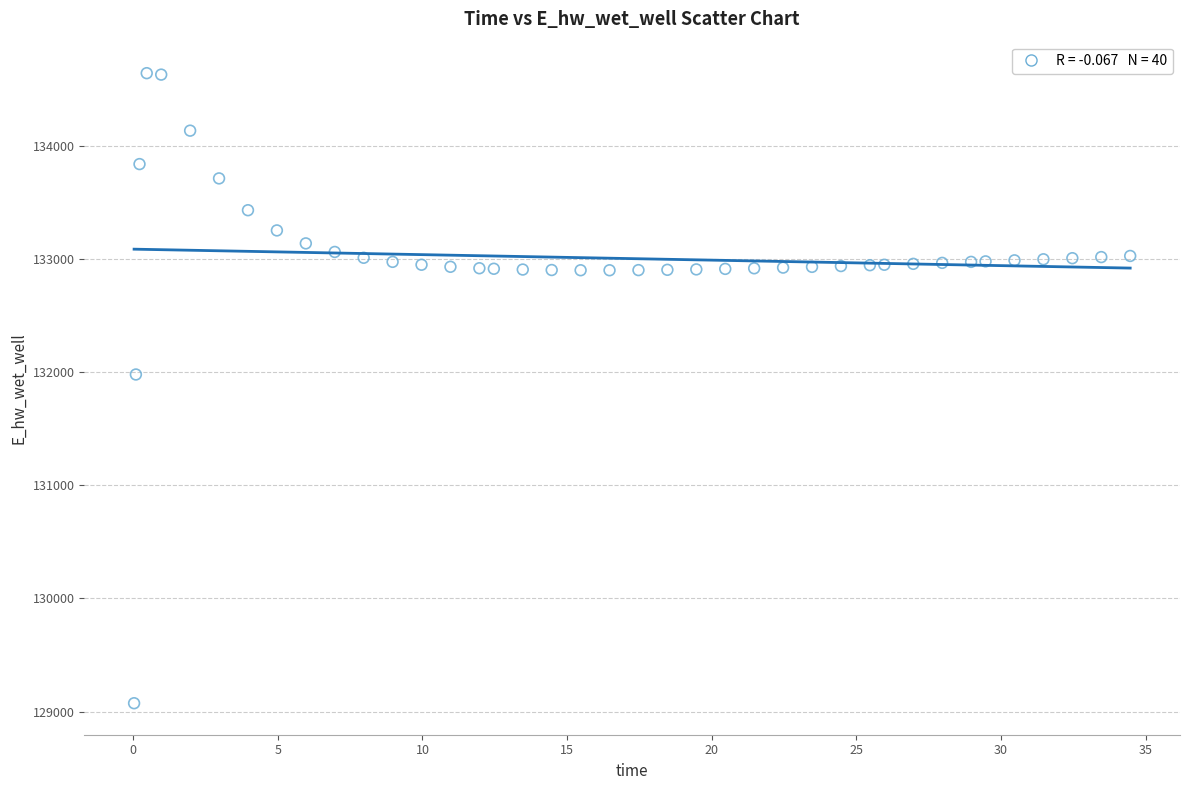

What is the range of Y values (max minus min)?

5564.7